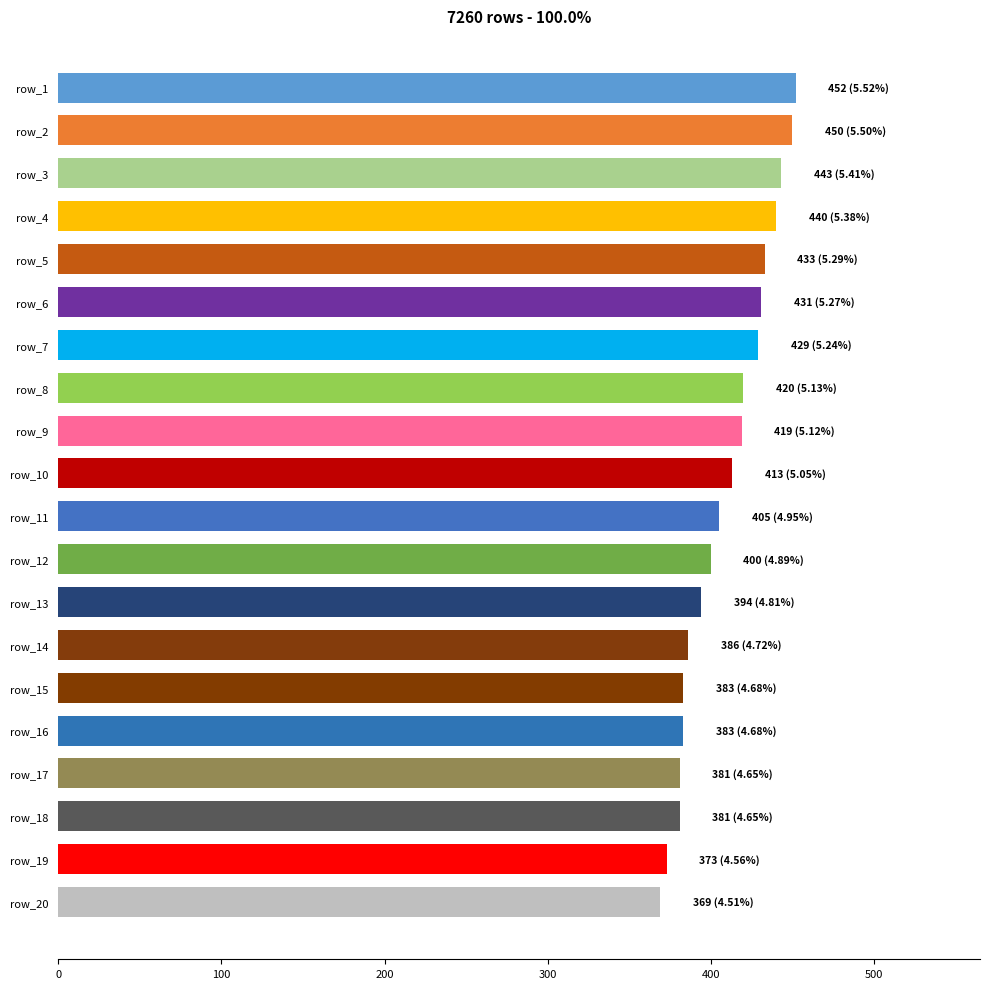

What is the change in value from row_12 to row_19?

-27